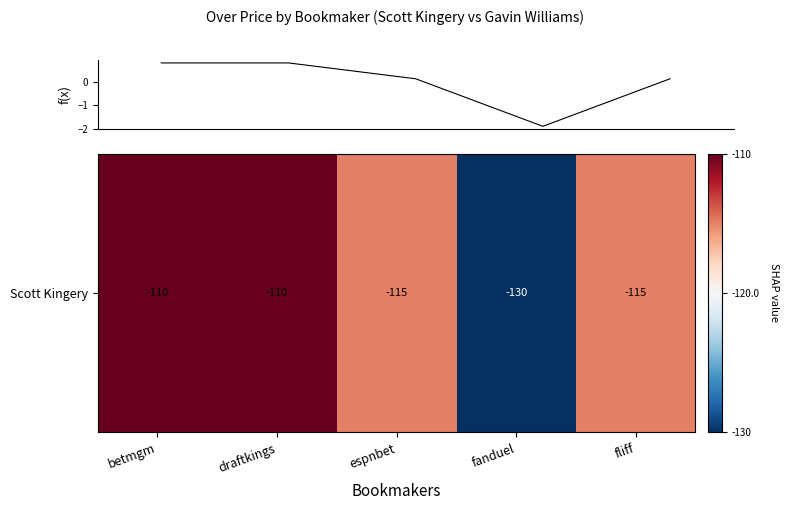

What is the smallest value displayed?

-1.9